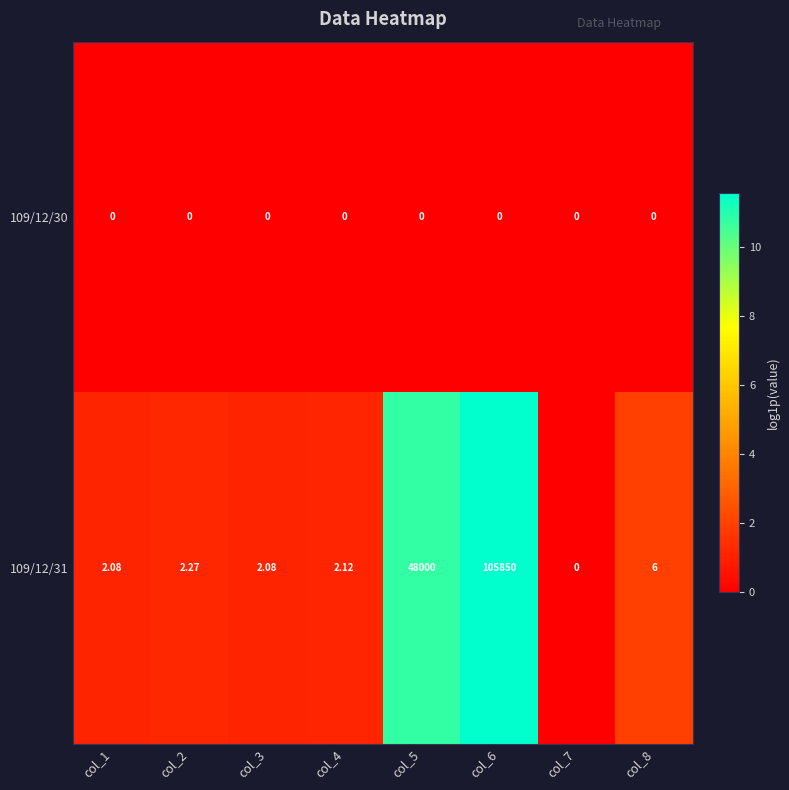

Is the value of 109/12/30 at col_4 greater than the value of 109/12/31 at col_4?

No